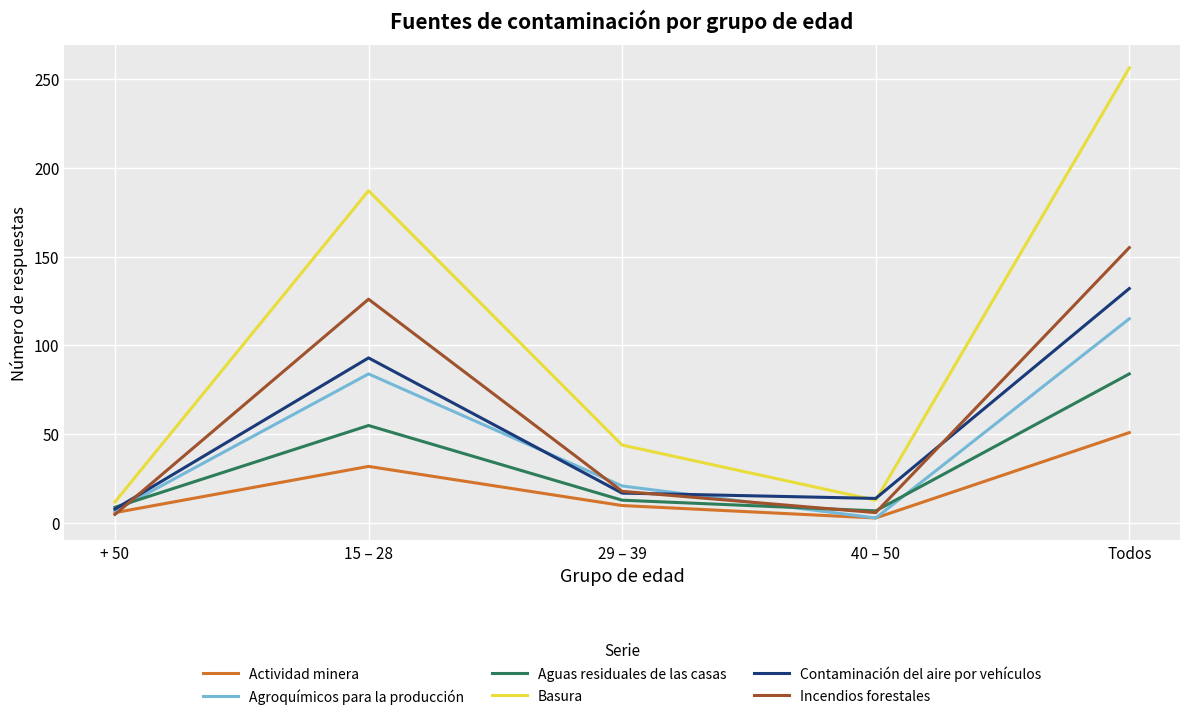

At which category does the chart reach its peak across all series?

Todos